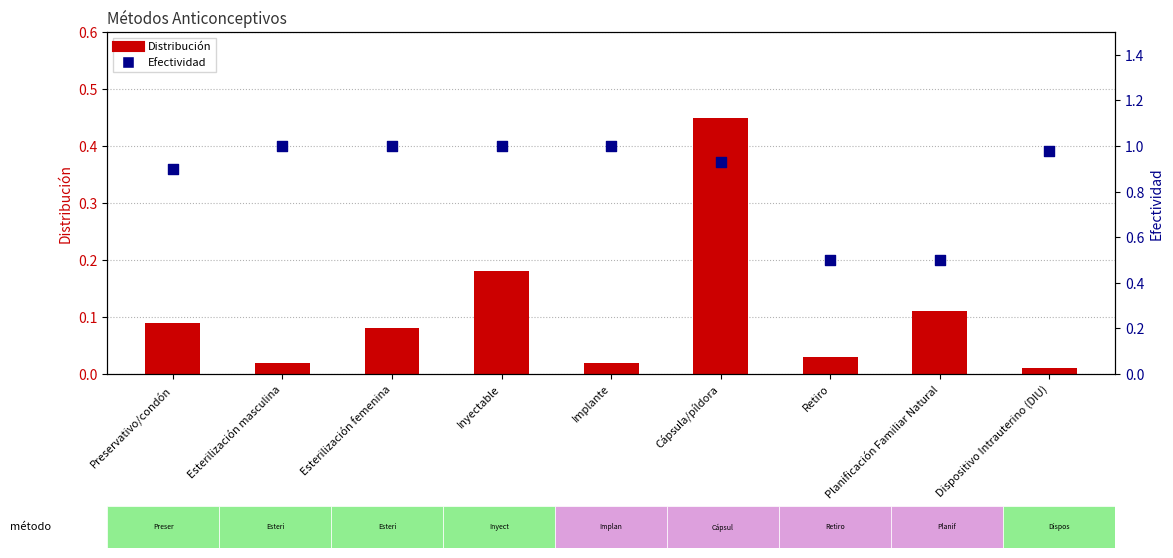

What are all the series names shown in the legend?

Distribución, Efectividad